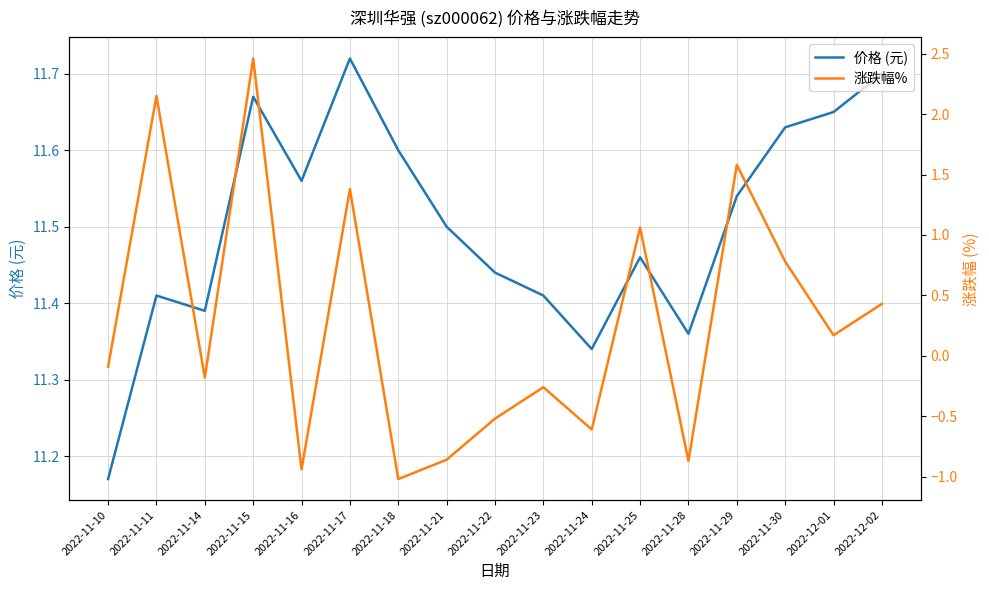

Which has a higher value, 2022-11-24 or 2022-11-18?

2022-11-18